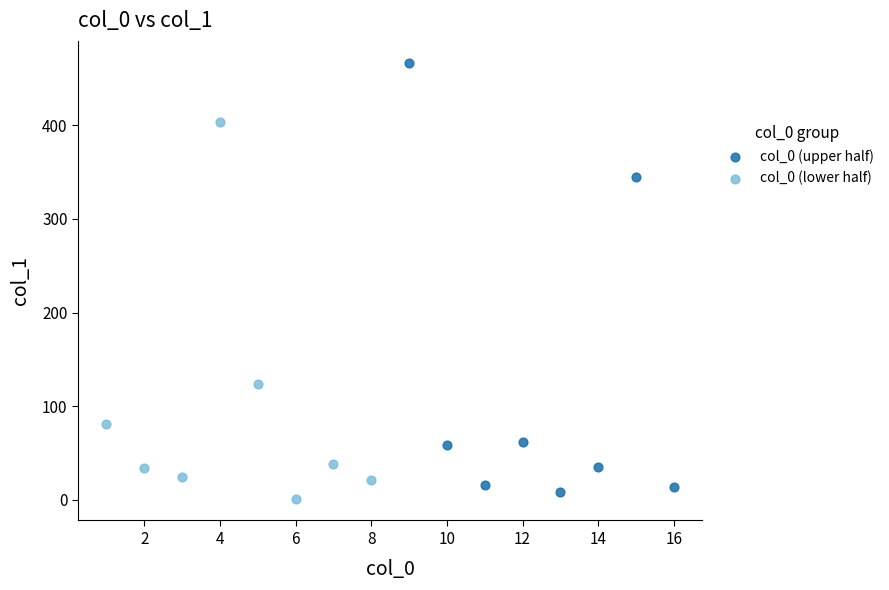

What are all the series names shown in the legend?

col_0 (upper half), col_0 (lower half)